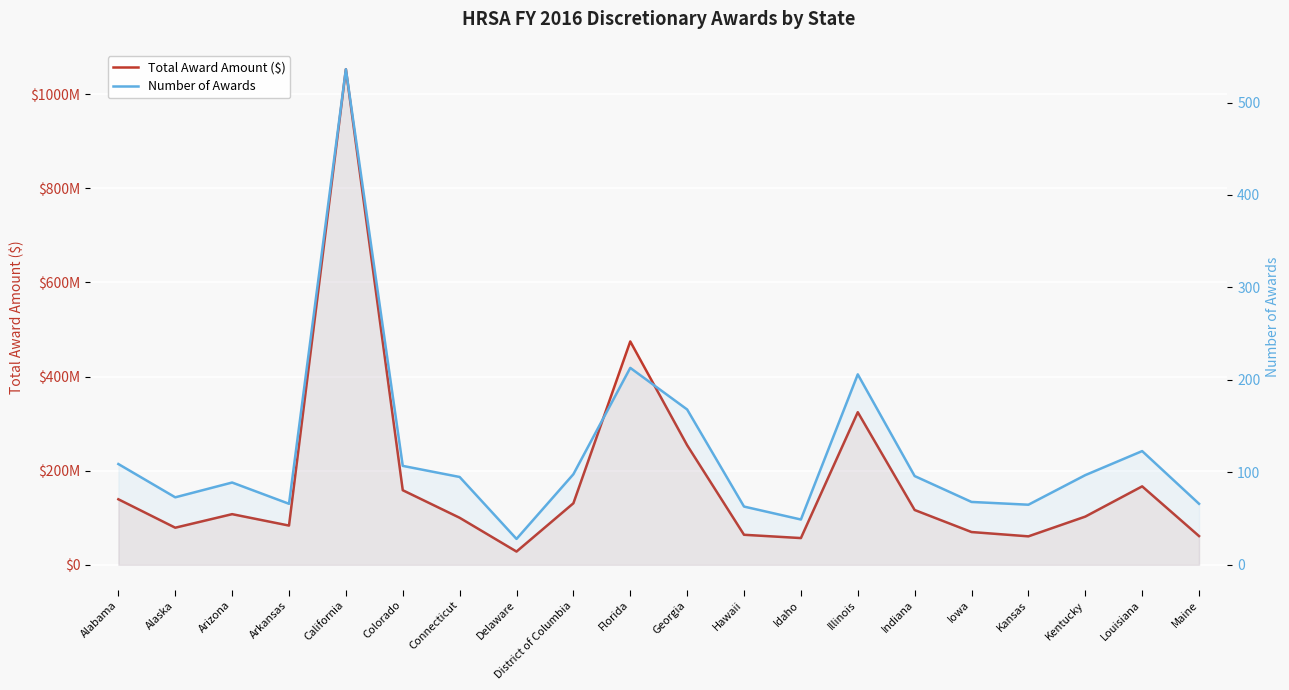

The Number of Awards series shows 97 at Kentucky. True or false?

True